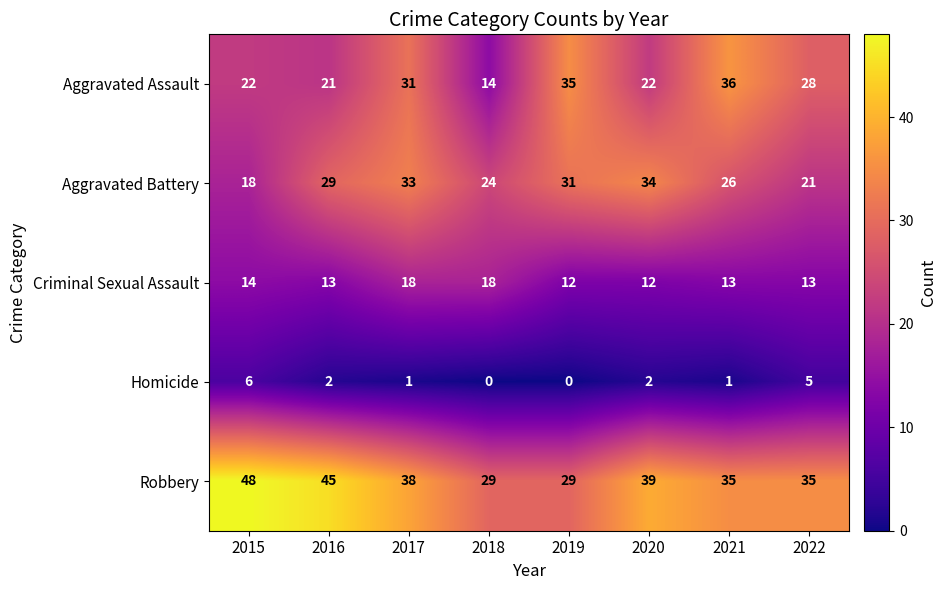

What is the difference between the maximum and minimum values in the Homicide series?

6